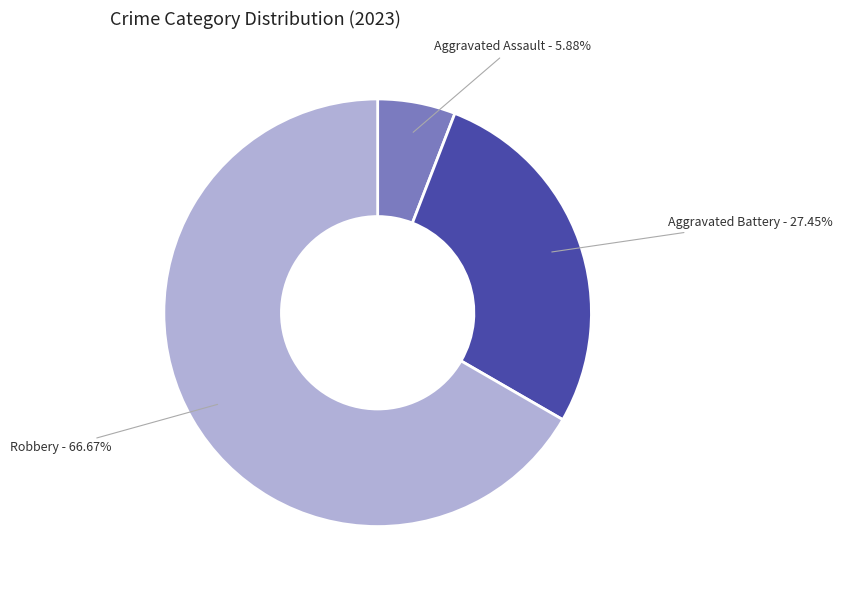

Is the sum of Aggravated Battery and Aggravated Assault greater than half?

No